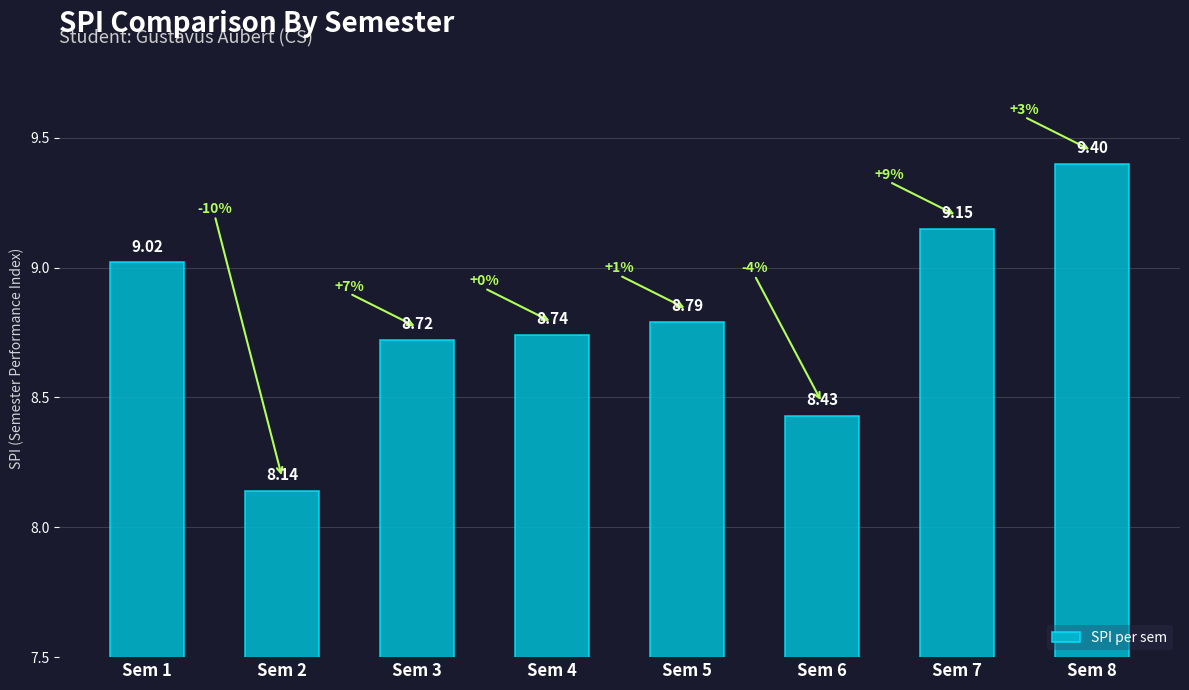

Count the number of data series in this chart.

1